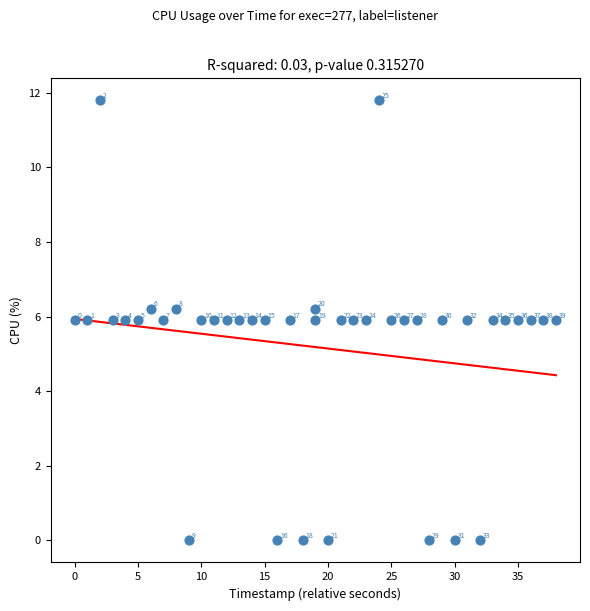

What is the range of X values (max minus min)?

38.0